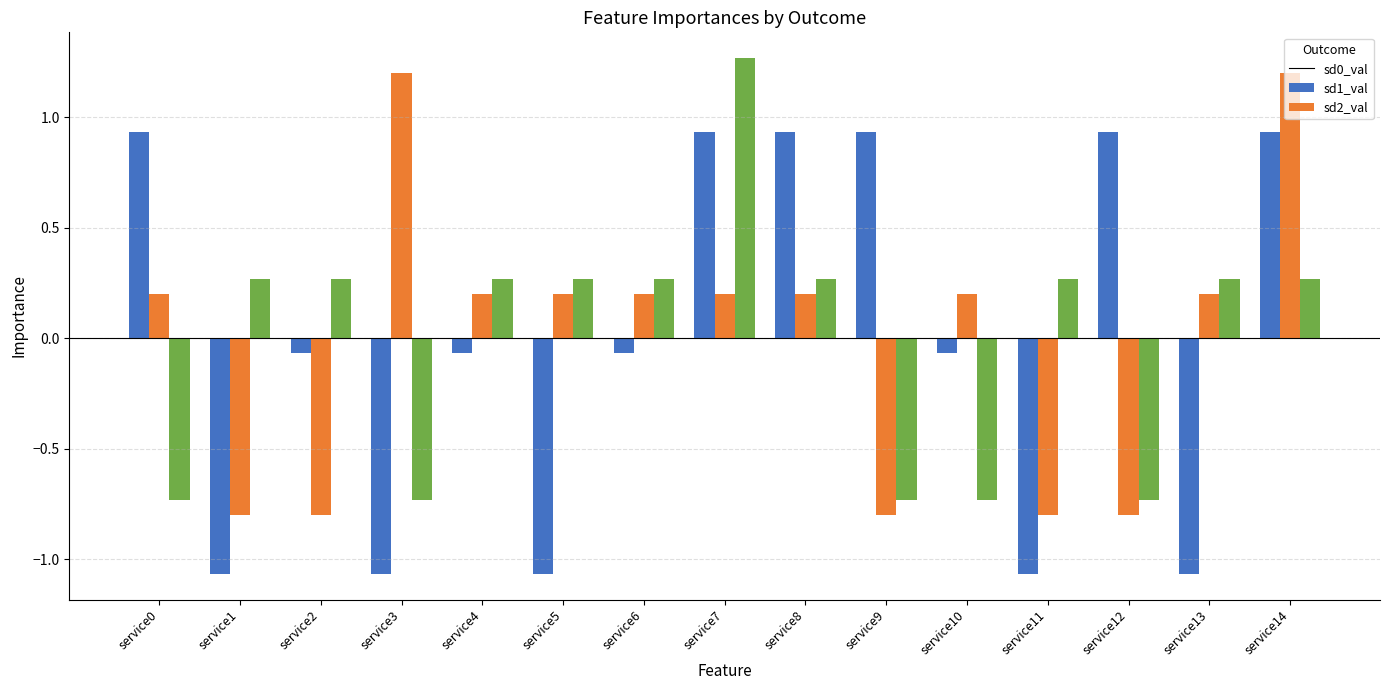

At service1, list the series in order from smallest to largest.

sd0_val, sd1_val, sd2_val